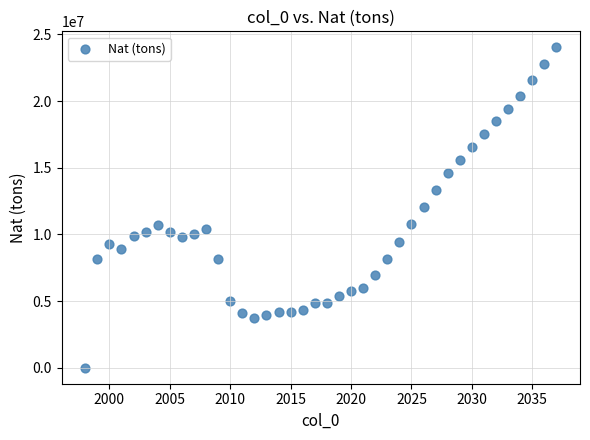

What is the range of X values (max minus min)?

39.0